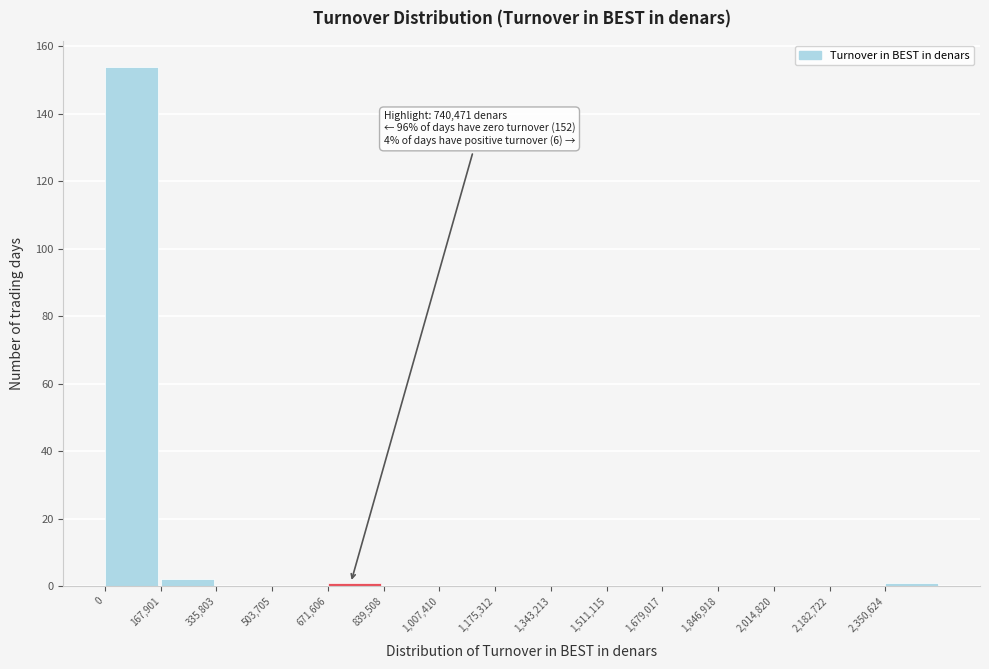

Over which range of the x-axis is the bar tallest?

0 to 160000